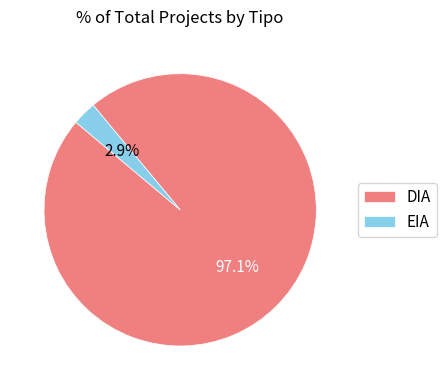

The DIA slice represents 97% of the pie. True or false?

True